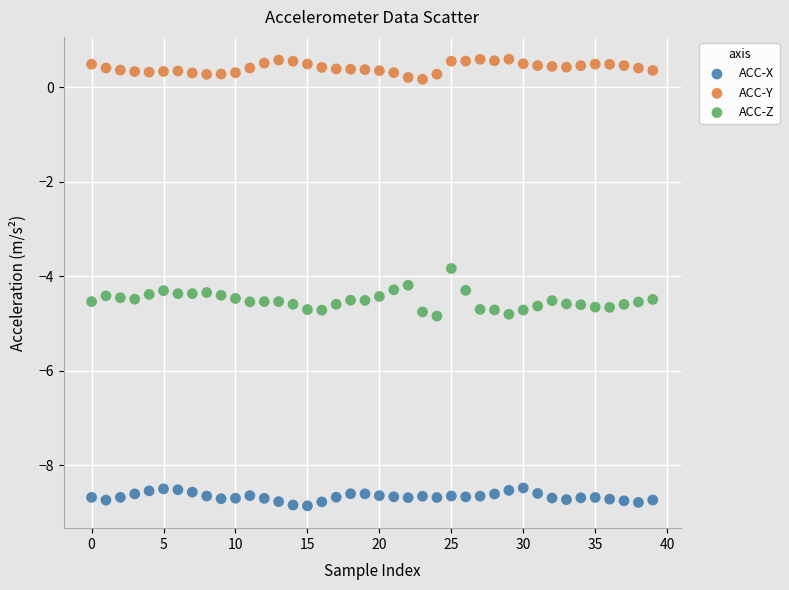

Across all data points, what is the range of Y values (max minus min)?

9.5